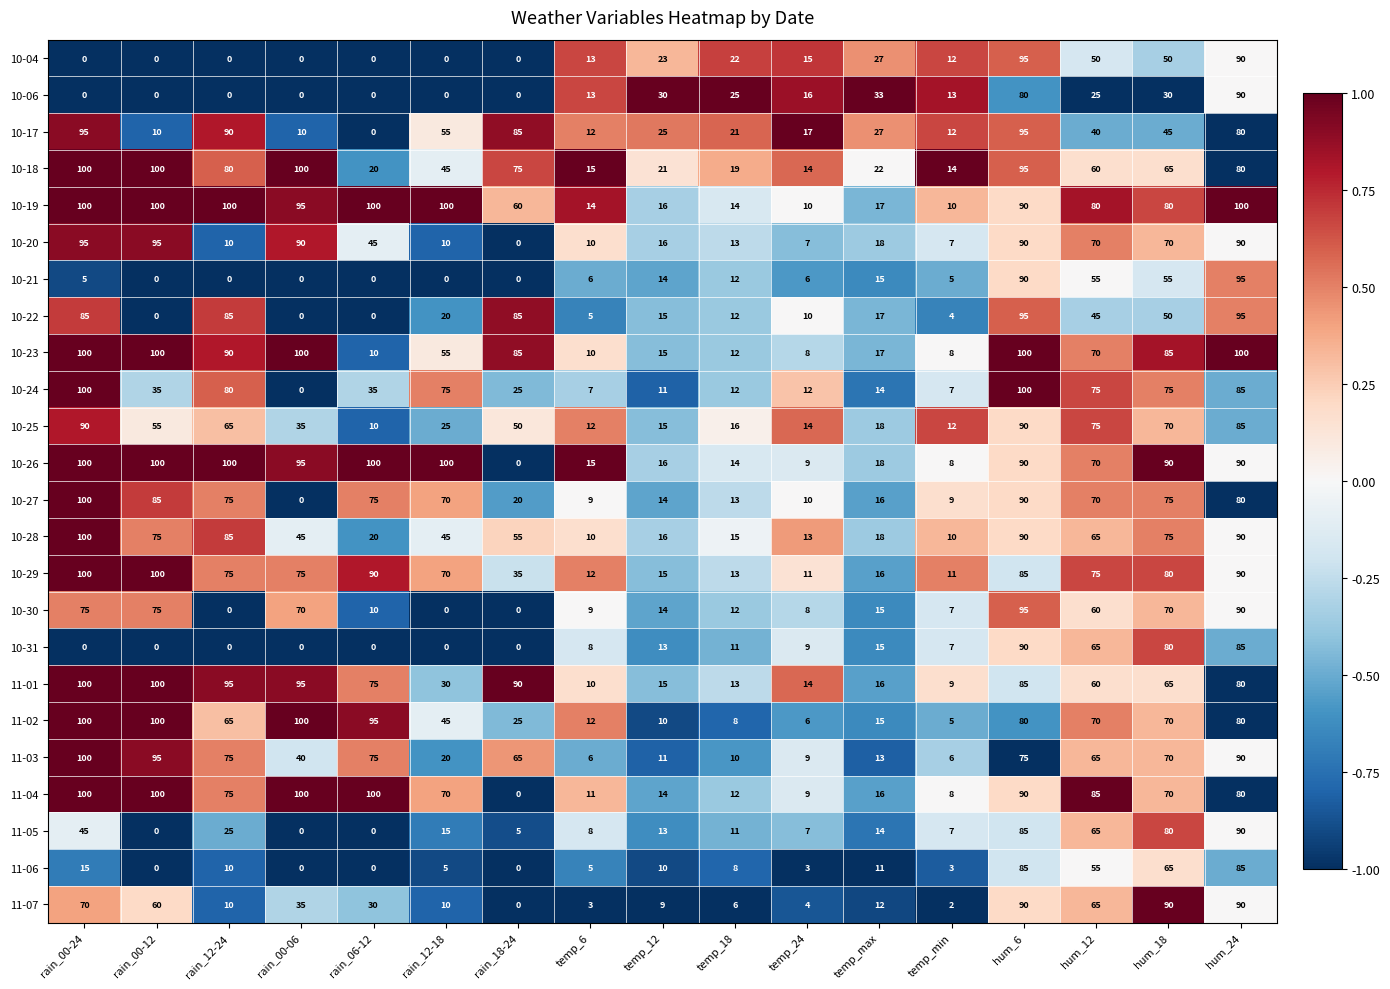

The 10-29 series shows 75 at rain_12-24. True or false?

True